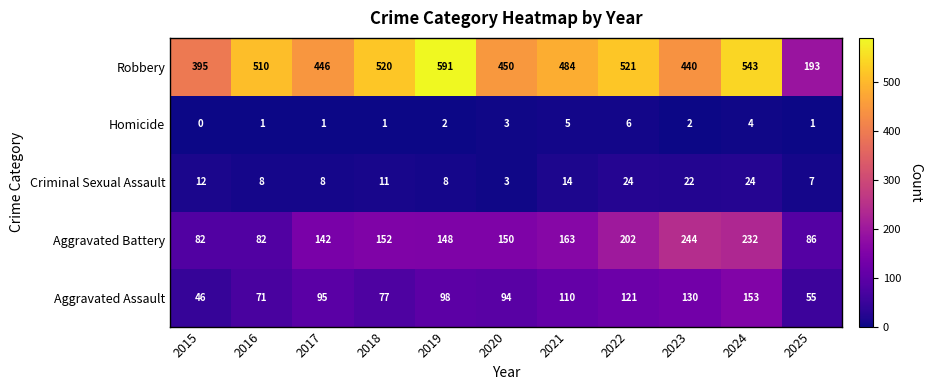

At 2022, list the series in order from smallest to largest.

Homicide, Criminal Sexual Assault, Aggravated Assault, Aggravated Battery, Robbery